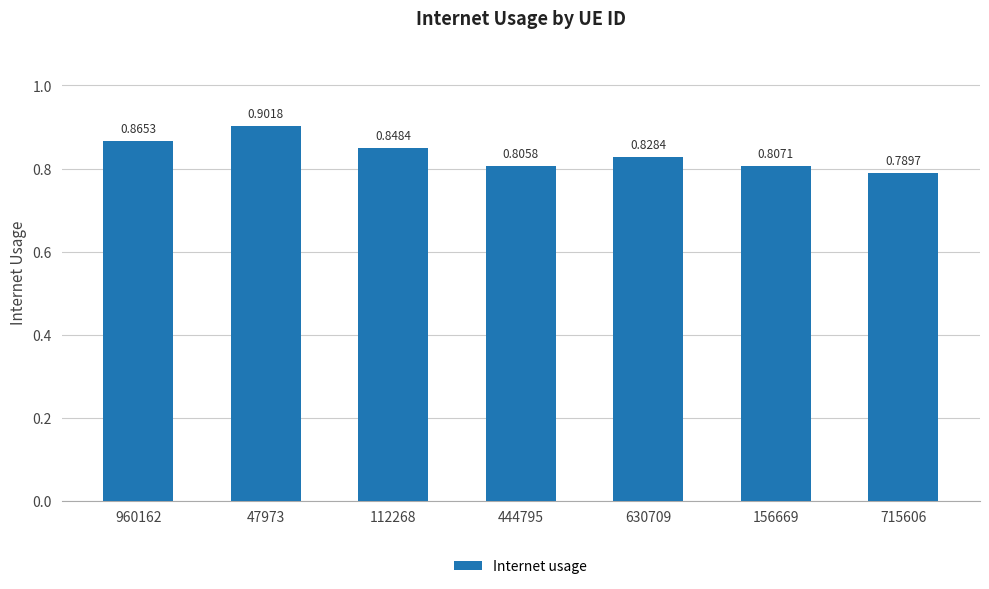

Which has a higher value, 47973 or 715606?

47973